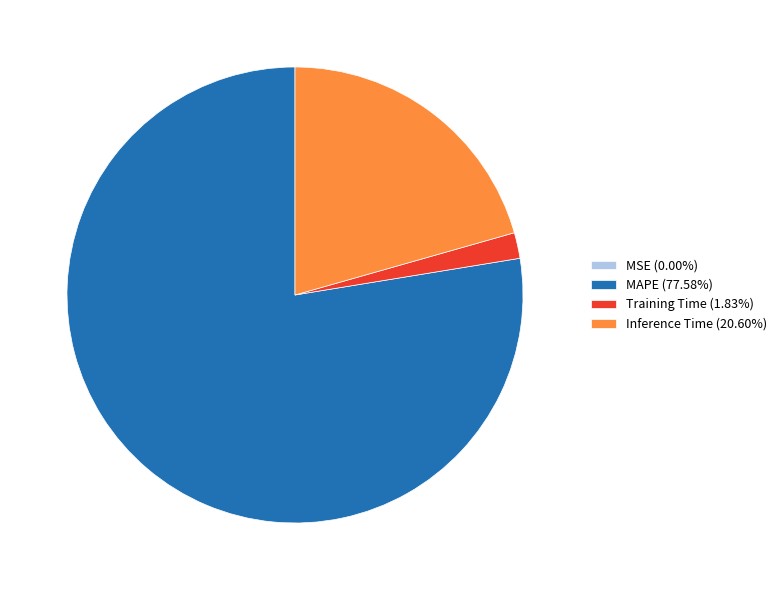

Combined, do Training Time (1.83%) and MAPE (77.58%) account for over 50%?

Yes